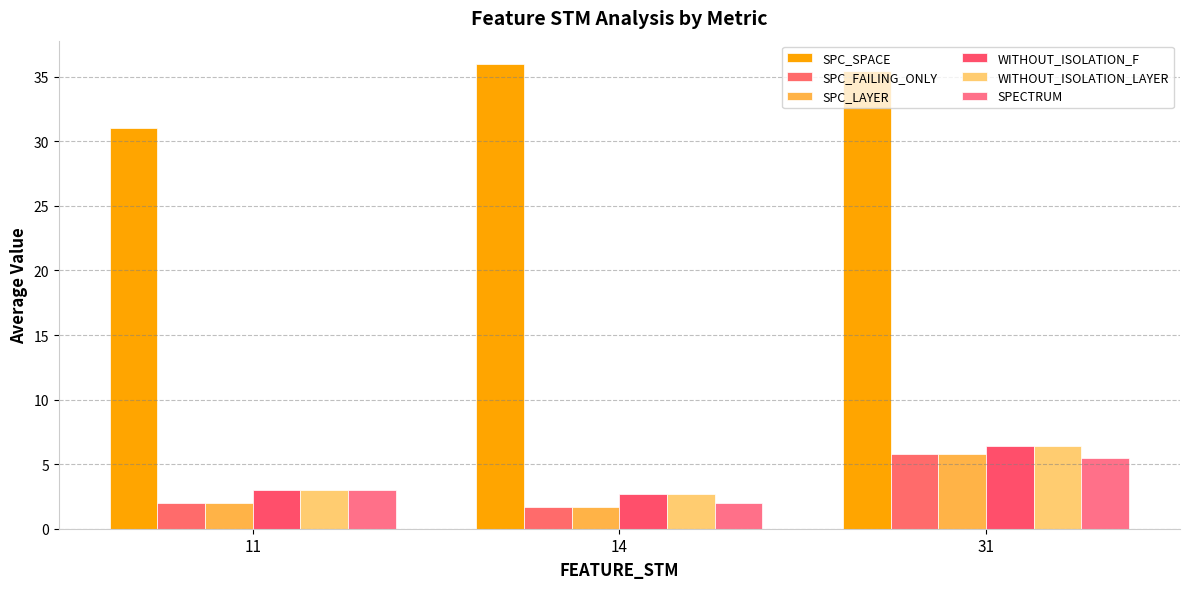

The value of SPECTRUM at 31 is 5.5. True or false?

True